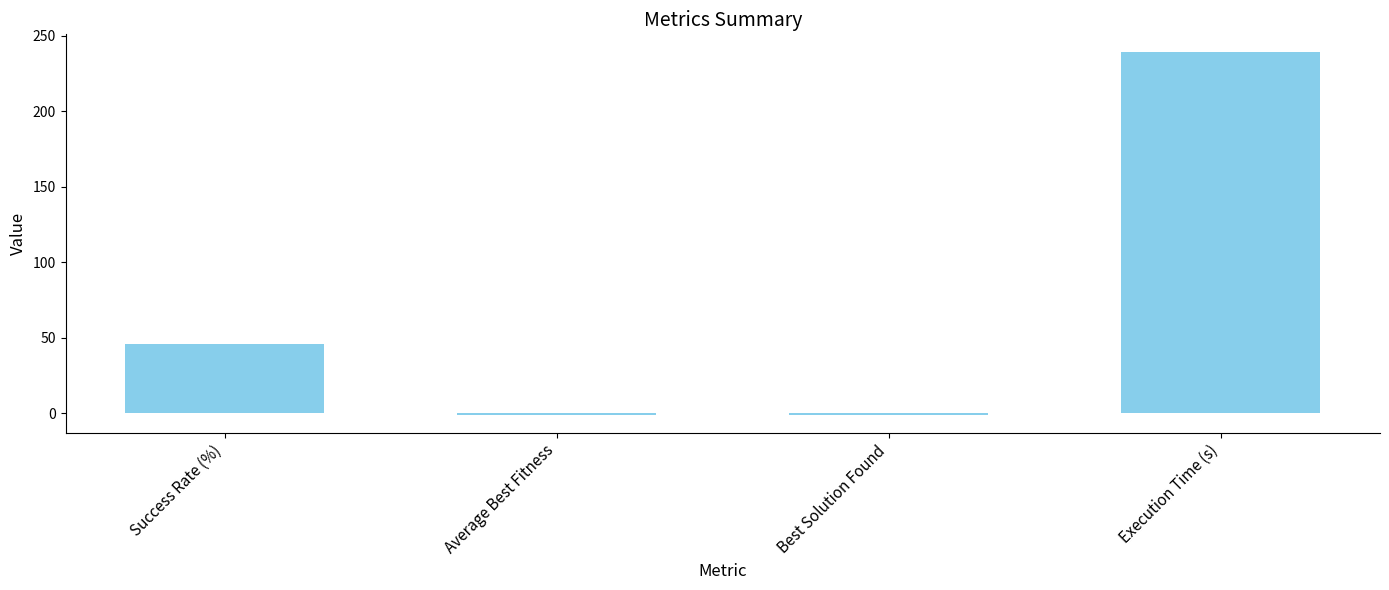

Reading left to right, what are all the values shown in this chart?

Success Rate (%)=45.5	Average Best Fitness=-1.0	Best Solution Found=-1.0	Execution Time (s)=238.9